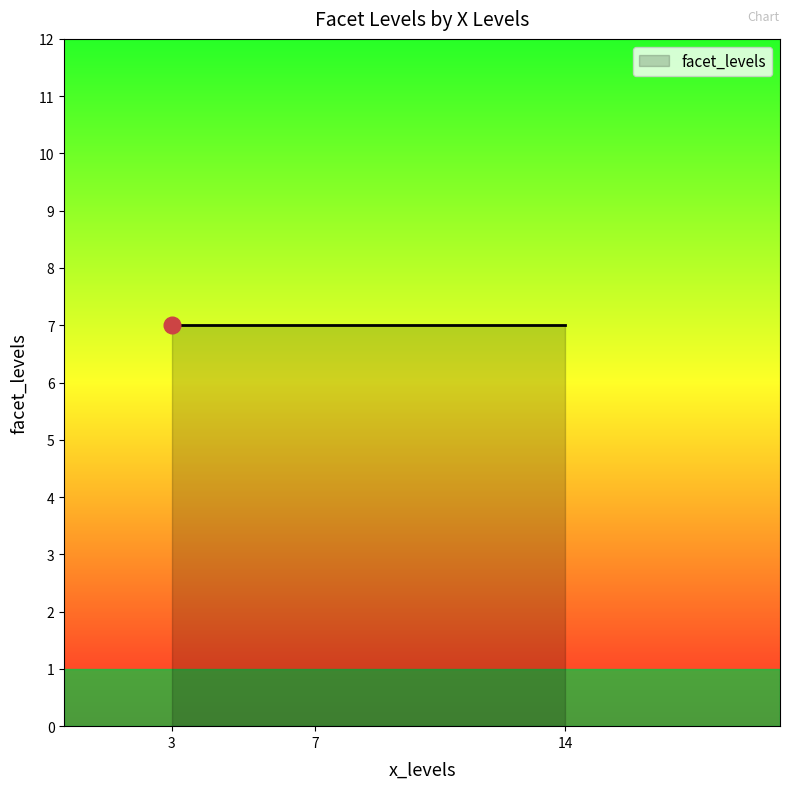

Is it true that the value at 14 is 6?

False